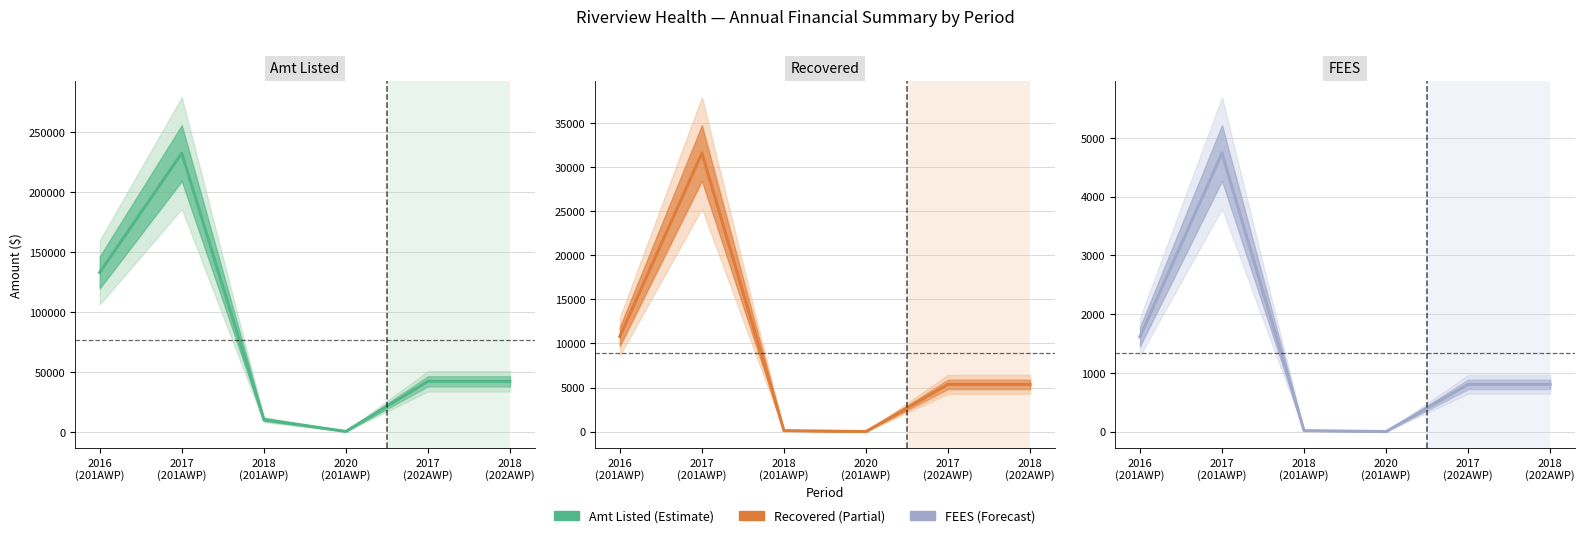

Reading left to right, what are all the values shown in this chart?

Amt Listed: 2016
(201AWP)=133065.1	2017
(201AWP)=232344.8	2018
(201AWP)=10565.1	2020
(201AWP)=721.0	2017
(202AWP)=42412.4	2018
(202AWP)=42412.4
Recovered: 2016
(201AWP)=10801.5	2017
(201AWP)=31627.5	2018
(201AWP)=109.0	2020
(201AWP)=0.0	2017
(202AWP)=5358.3	2018
(202AWP)=5358.3
FEES: 2016
(201AWP)=1614.4	2017
(201AWP)=4744.1	2018
(201AWP)=16.4	2020
(201AWP)=0.0	2017
(202AWP)=803.8	2018
(202AWP)=803.8